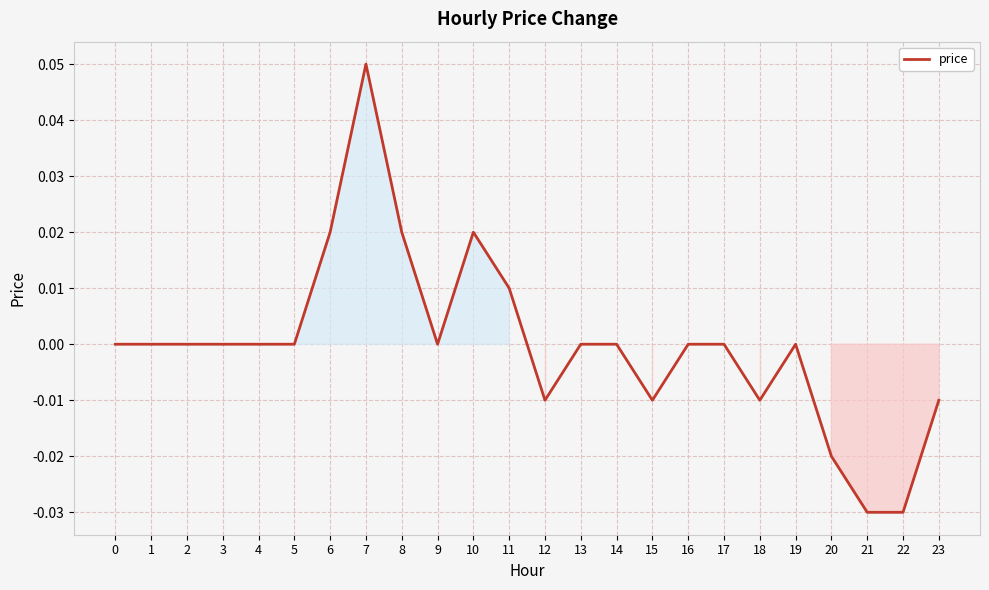

True or false: the data shows 0.0 at 6.

True